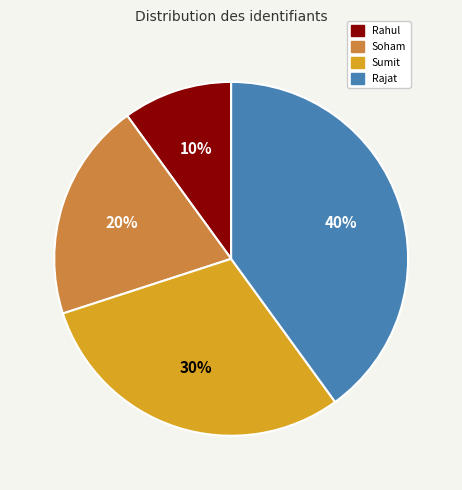

Does Rahul account for over 50% of the chart?

No